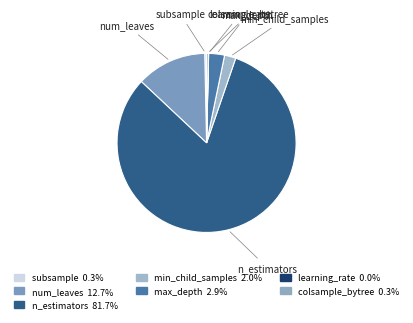

What is the majority slice?

n_estimators